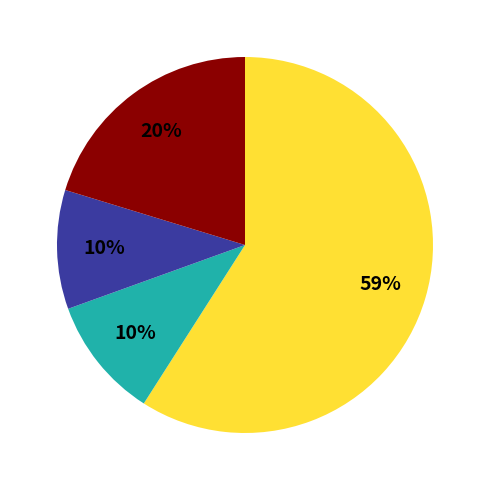

To the nearest percent, what is the average slice percentage?

25%